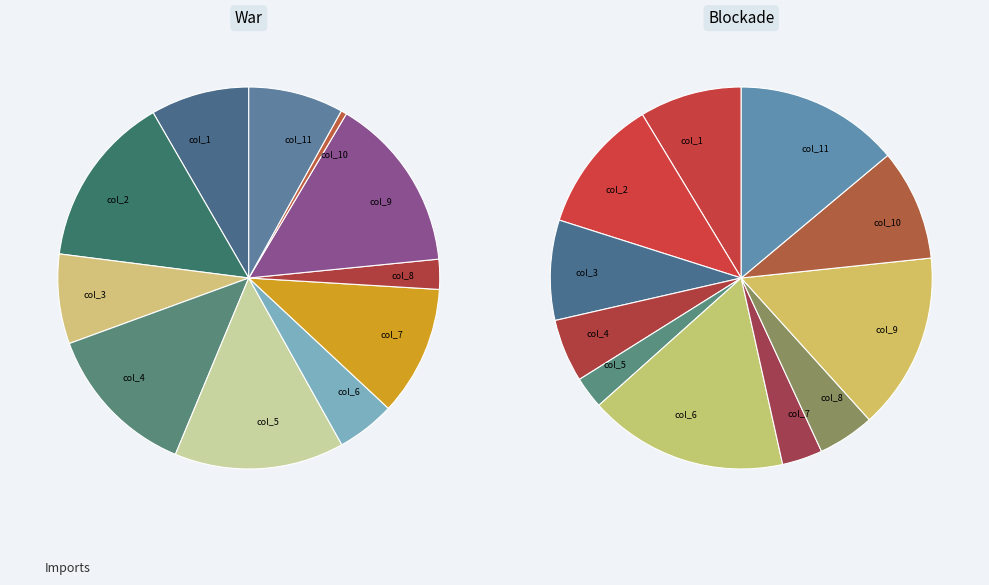

Is col_8 the majority of the pie?

No